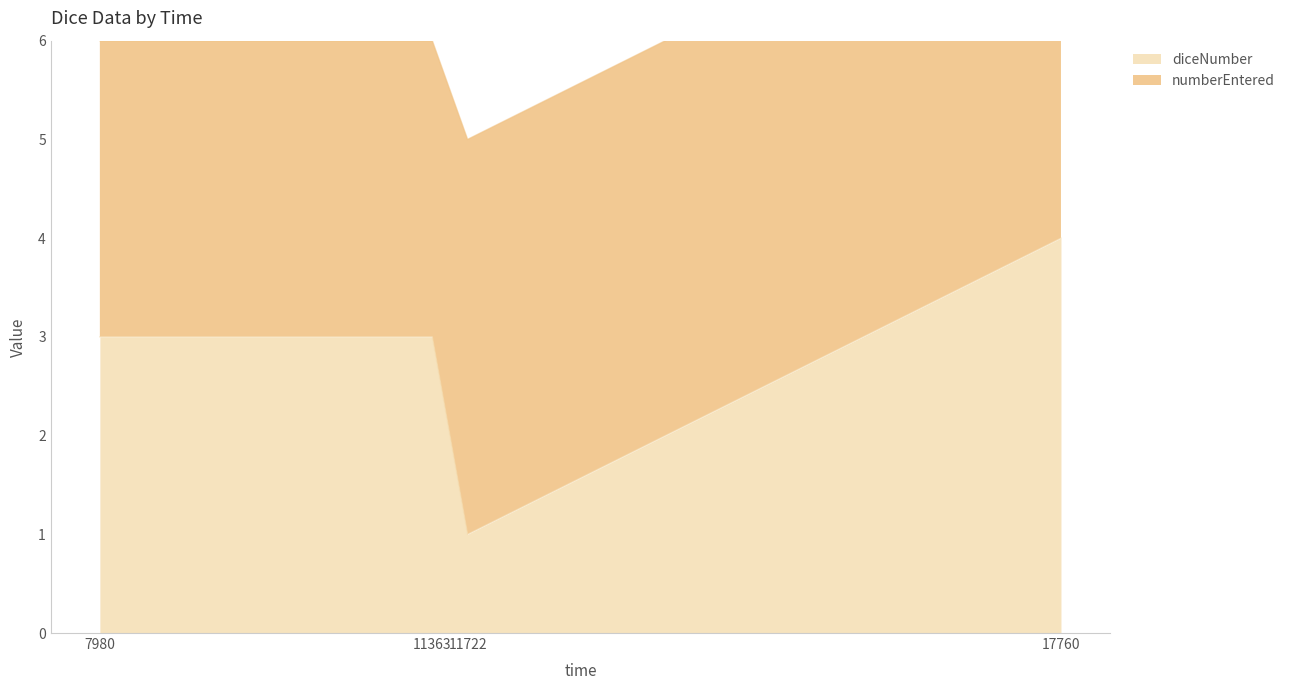

How many values are below 3?

1